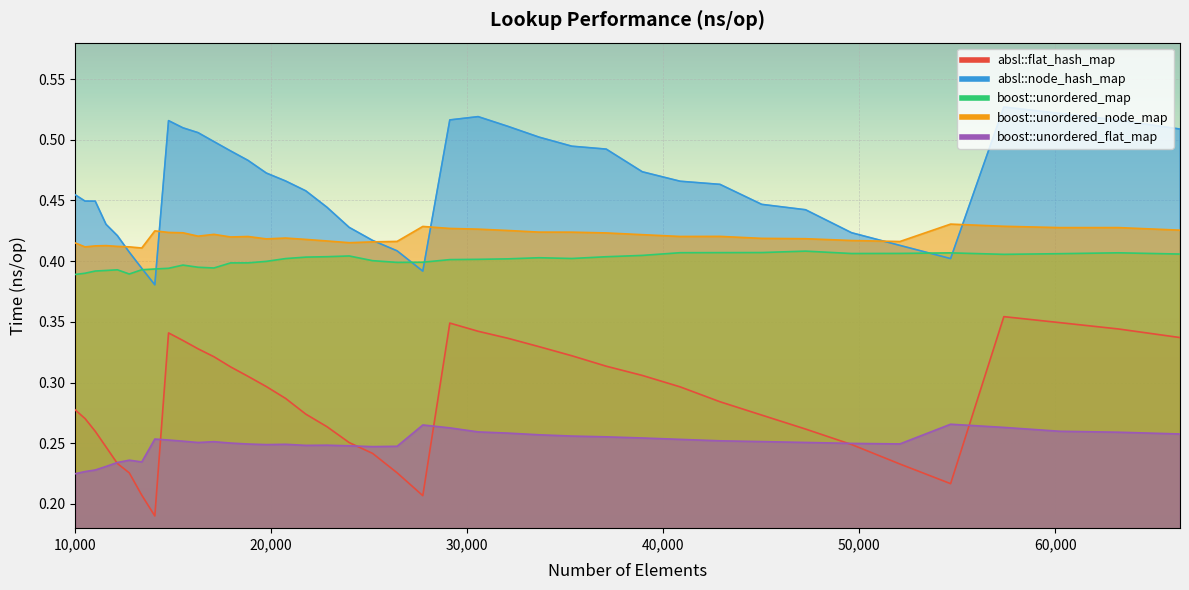

How many boost::unordered_map values are between 0 and 1?

40